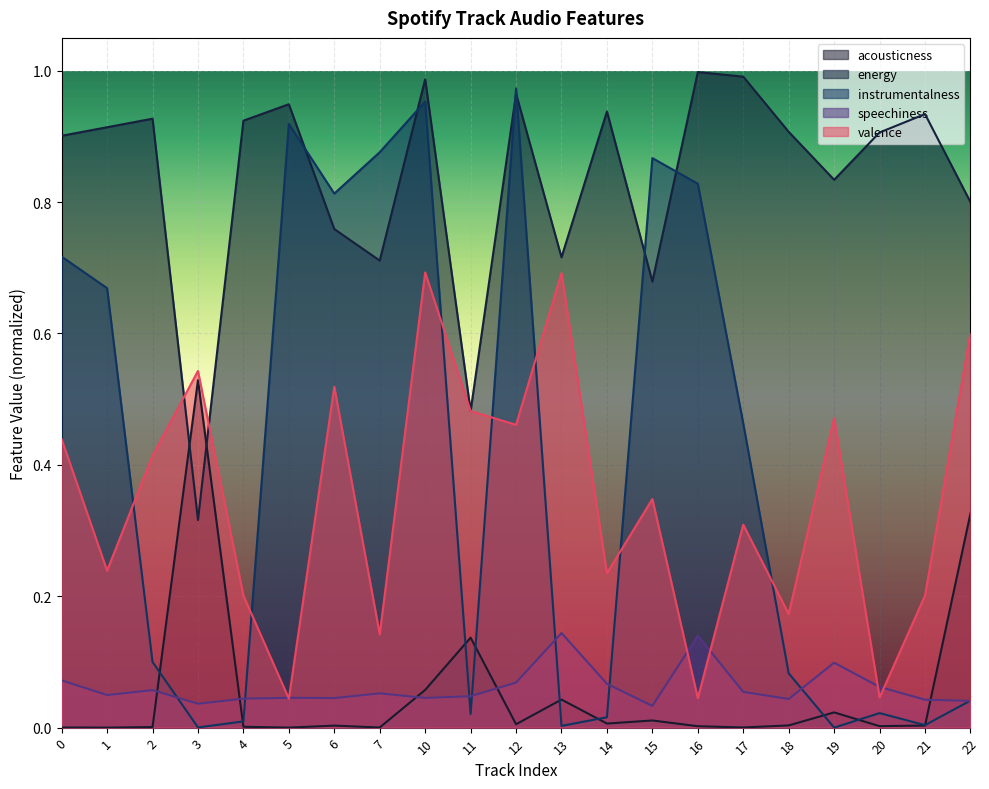

Rank the series by their maximum value, from lowest to highest.

speechiness, acousticness, valence, instrumentalness, energy